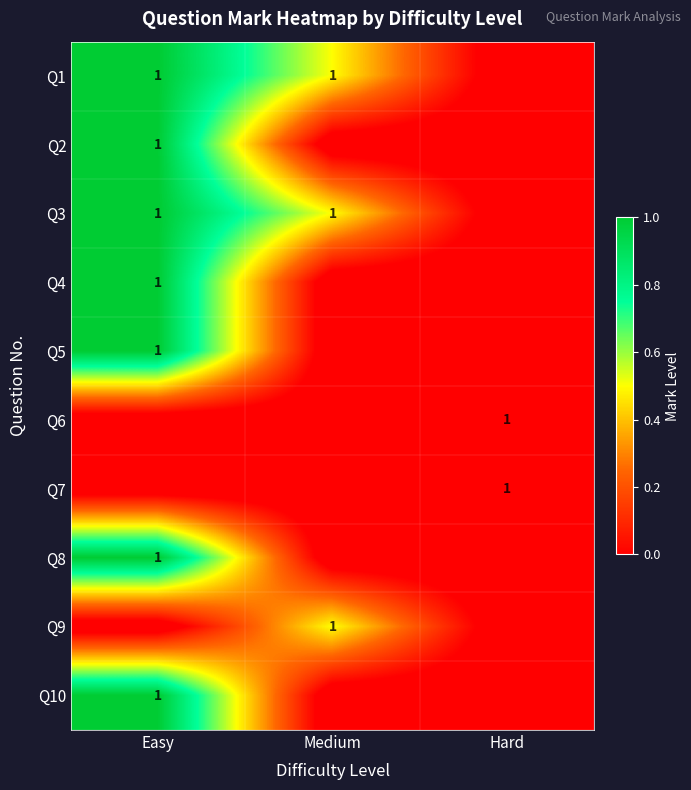

The Q6 series shows 1.4 at Hard. True or false?

False